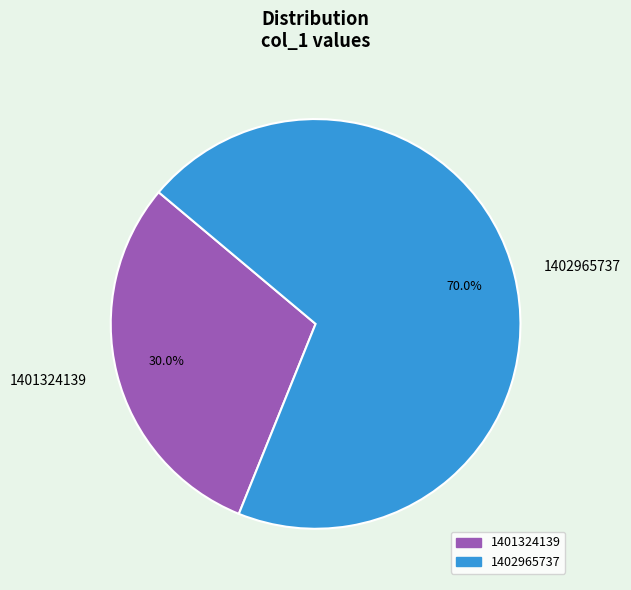

To the nearest percent, what percentage of the pie is 1401324139?

30%